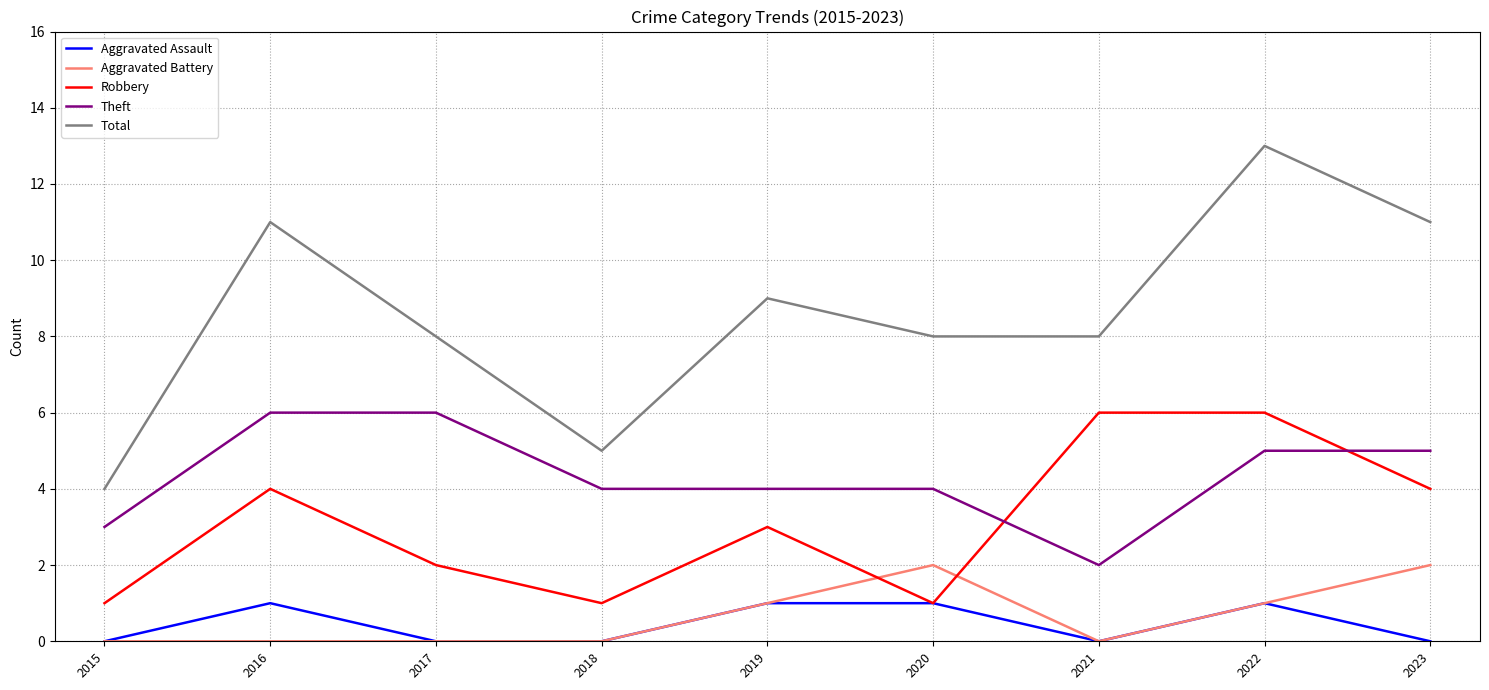

Which category has the lowest value in the Total series?

2015